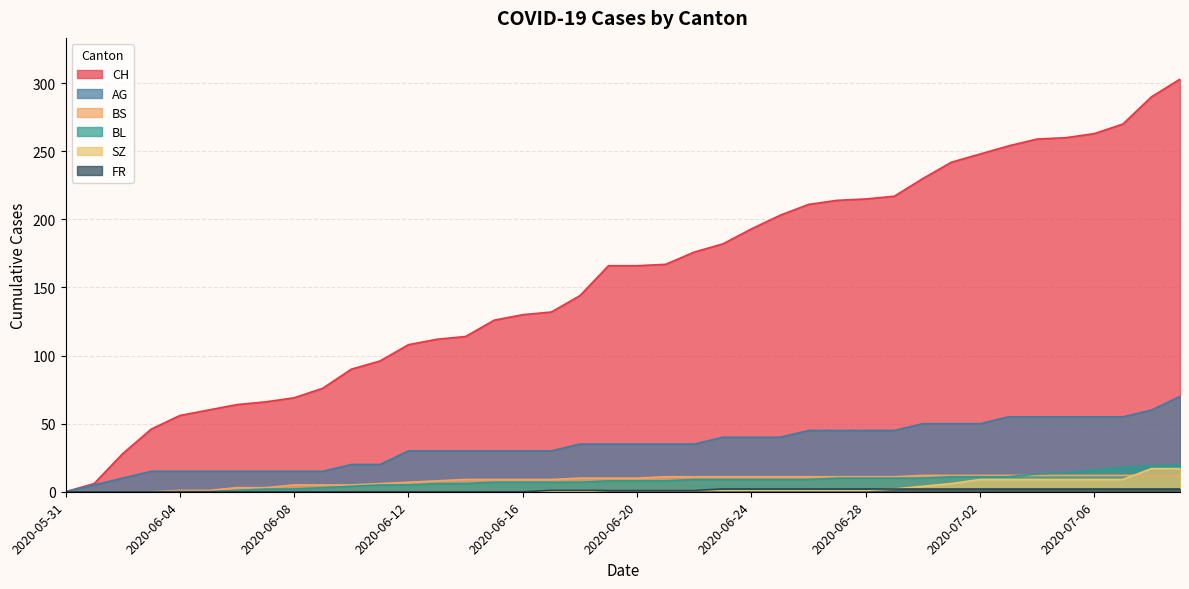

What is the difference between the highest and lowest values at 2020-06-03?

46